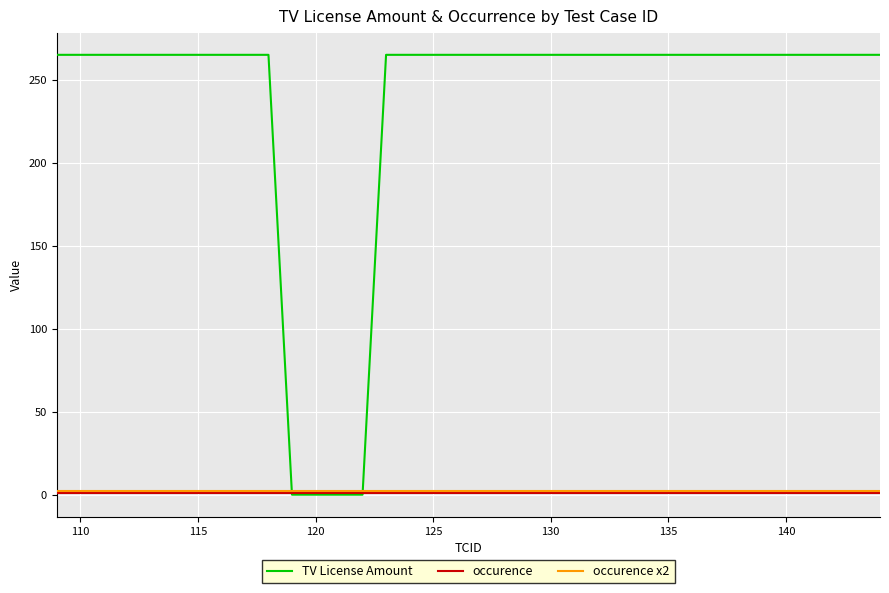

What is the difference between the second highest and minimum values in the TV License Amount series?

265